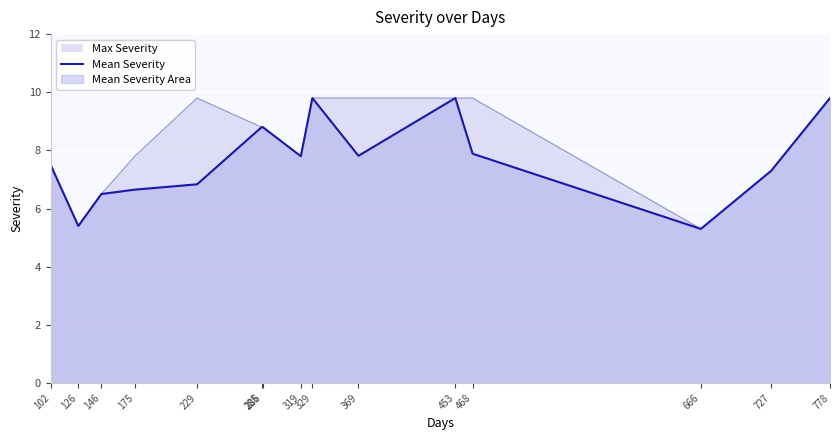

True or false: the data shows 7.3 at 727.

True